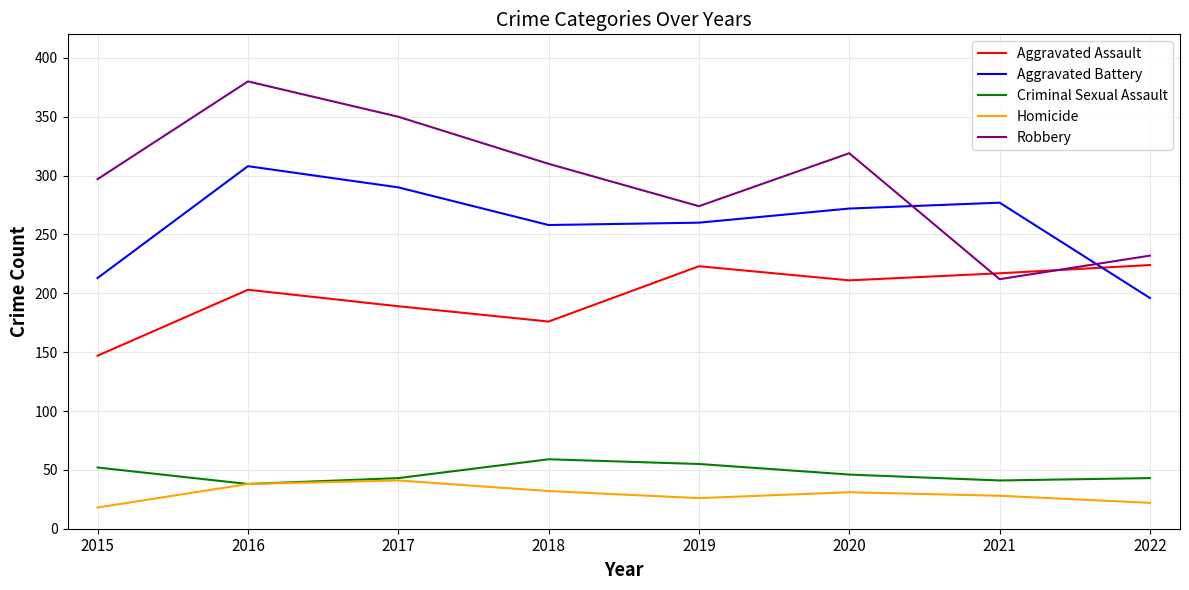

Which category has the highest value across all series?

2016